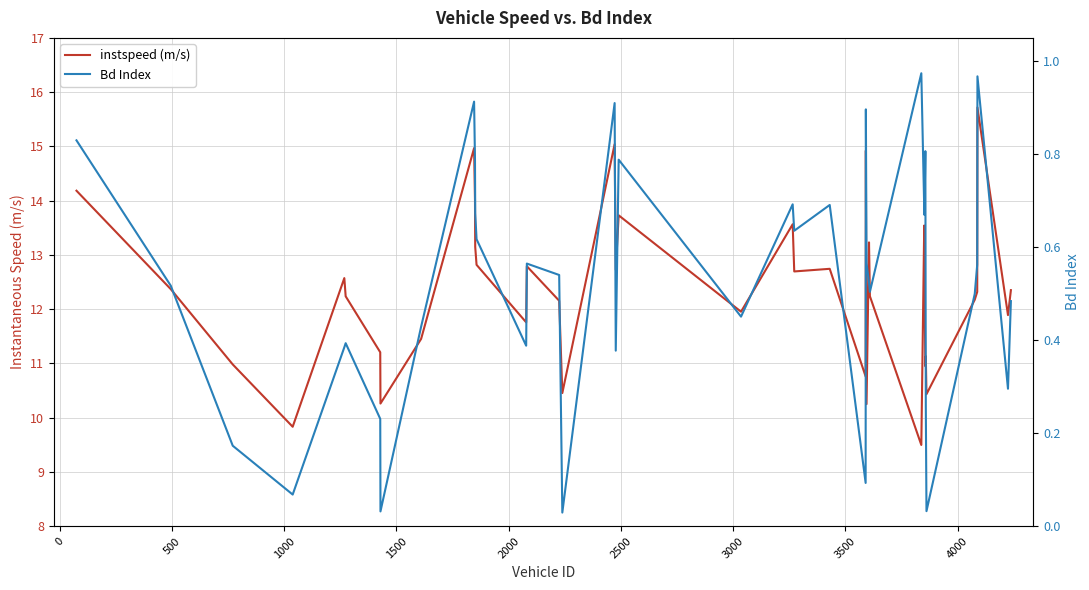

True or false: instspeed (m/s) and Bd Index cross at least once.

False